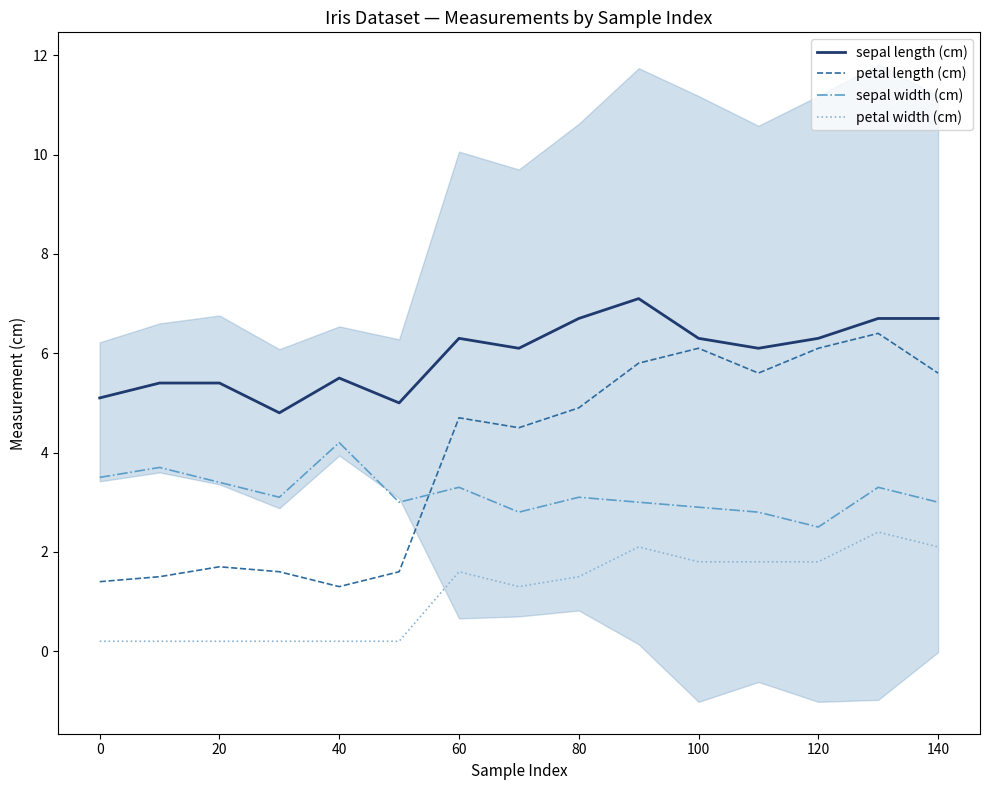

True or false: petal width (cm) and petal length (cm) intersect in this chart.

False